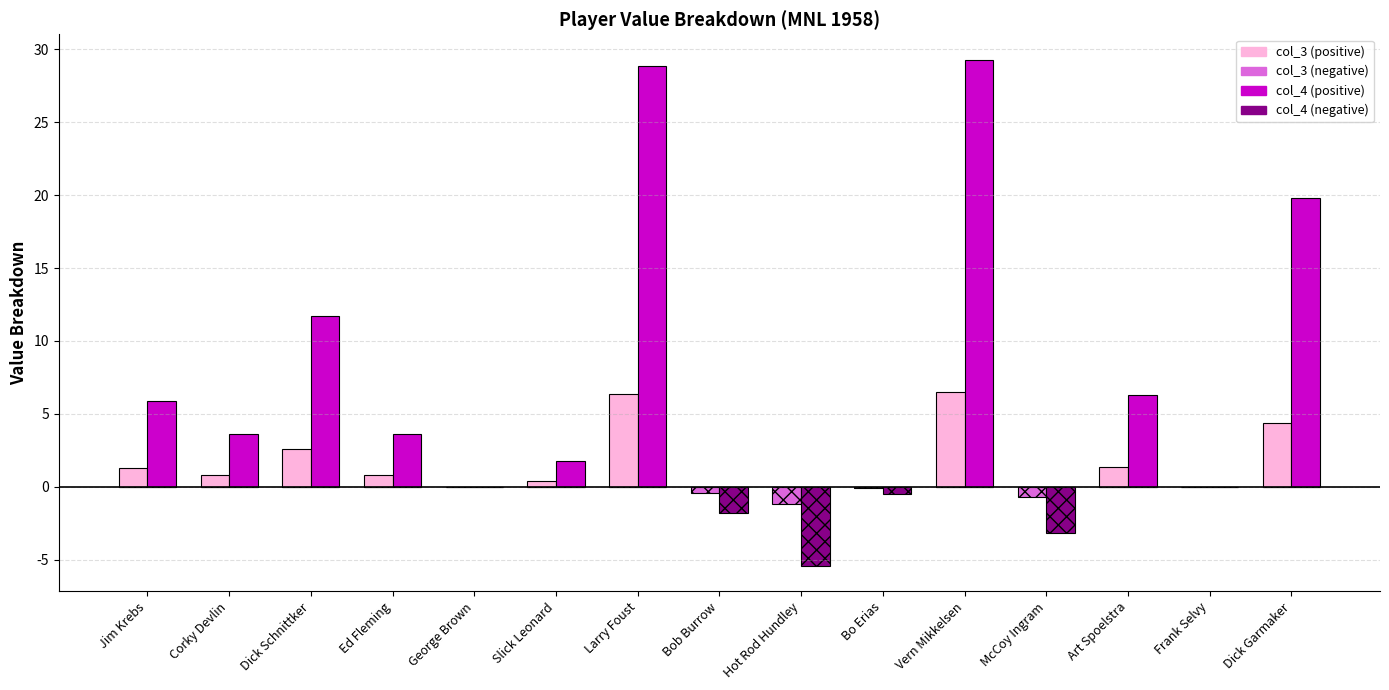

At which category is the sum across all series the highest?

Vern Mikkelsen